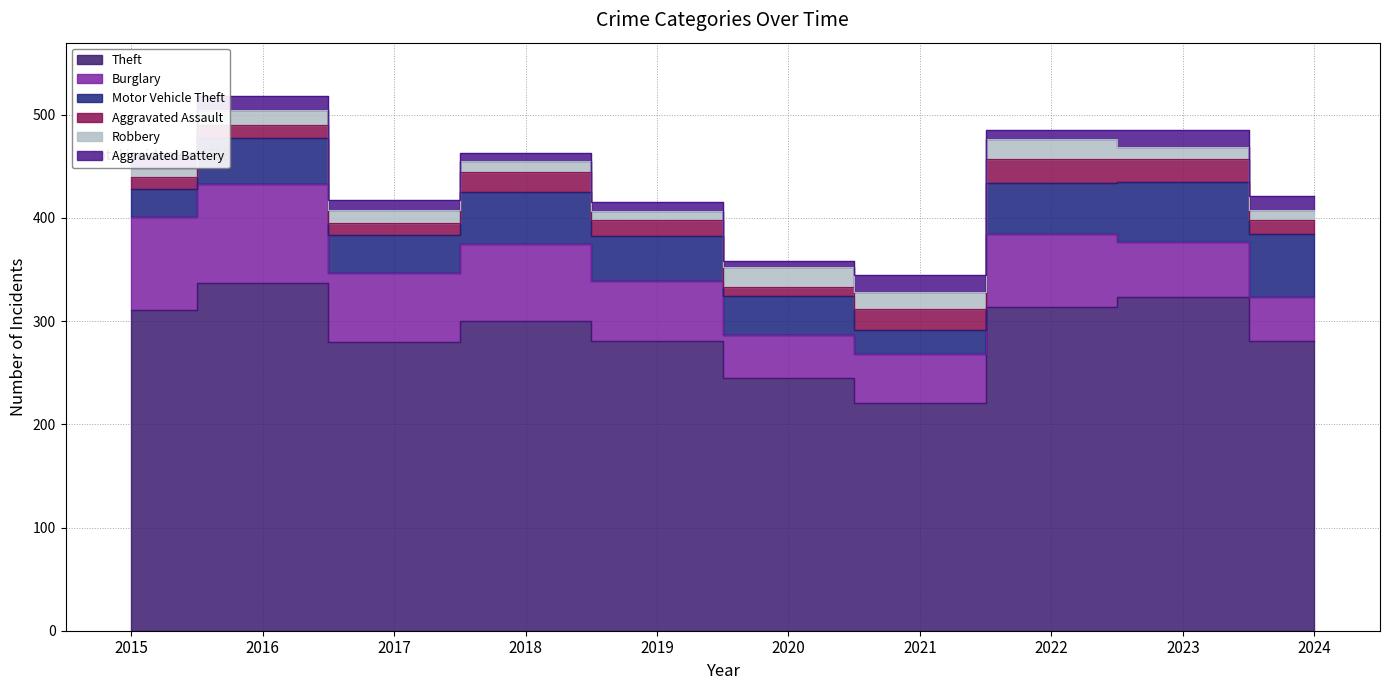

Where does the Theft series first go above 300?

2015